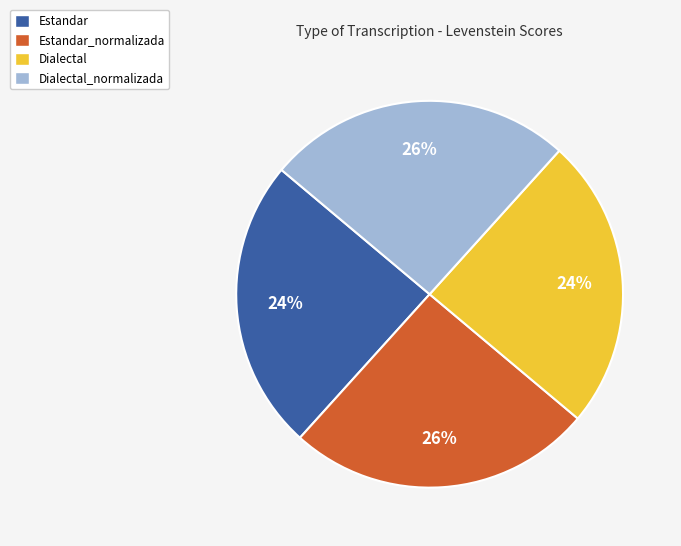

Which has a higher value, Dialectal or Estandar_normalizada?

Estandar_normalizada